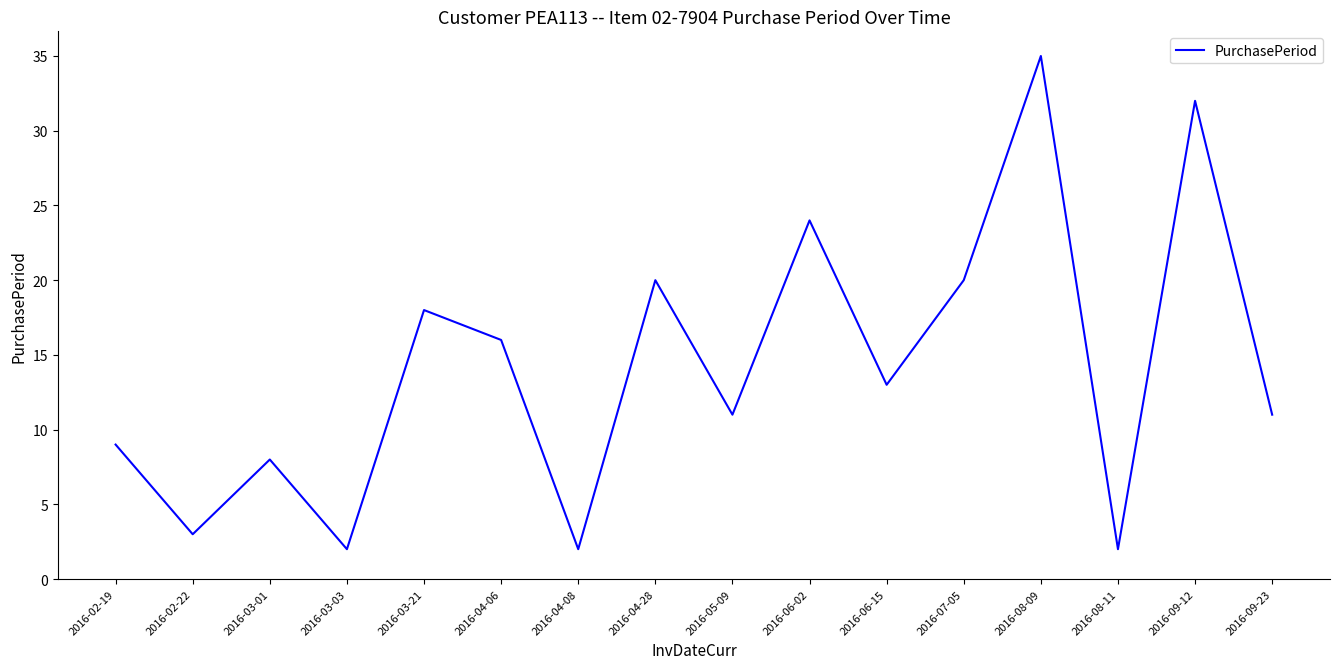

At which category does the chart reach its peak across all series?

2016-08-09